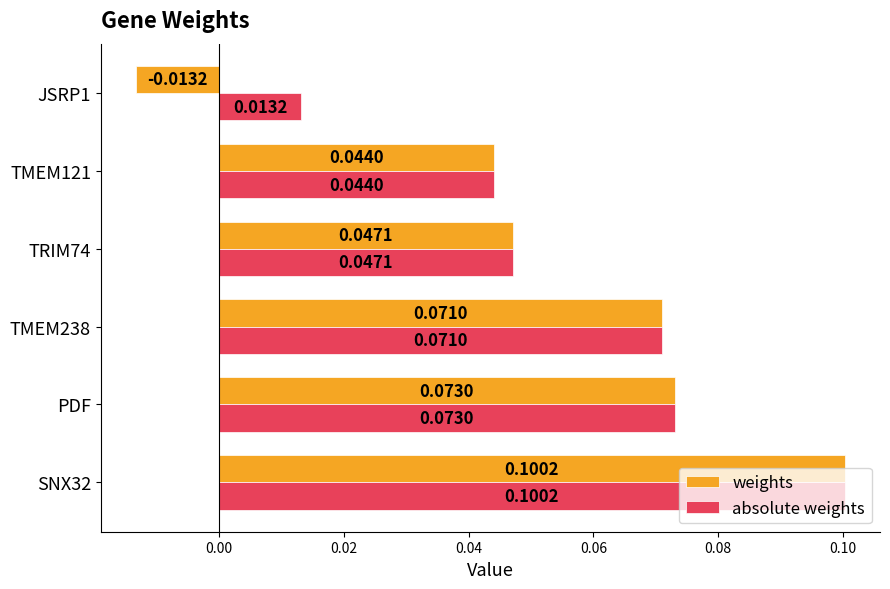

Rank the series by their average value, from highest to lowest.

absolute weights, weights